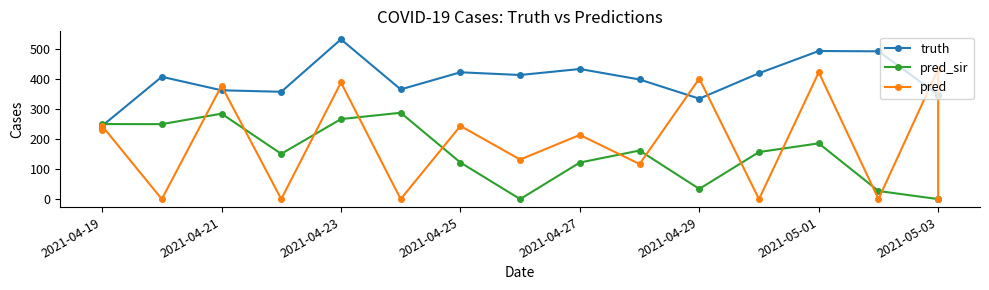

Which series has the largest range (max minus min)?

pred